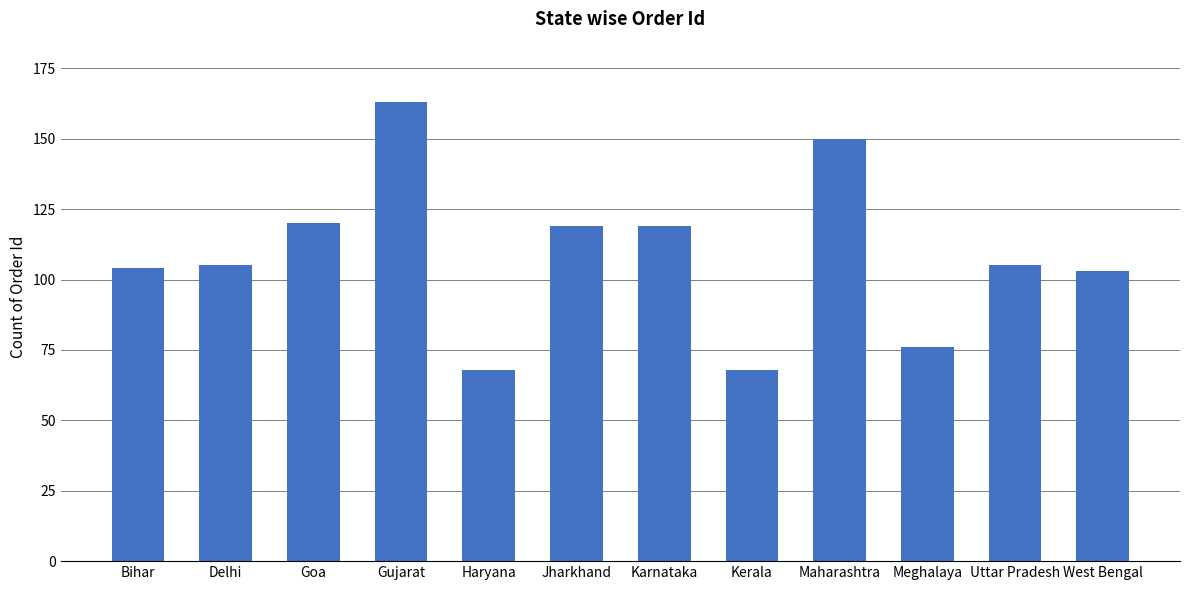

Which label corresponds to the largest value in the chart?

Gujarat